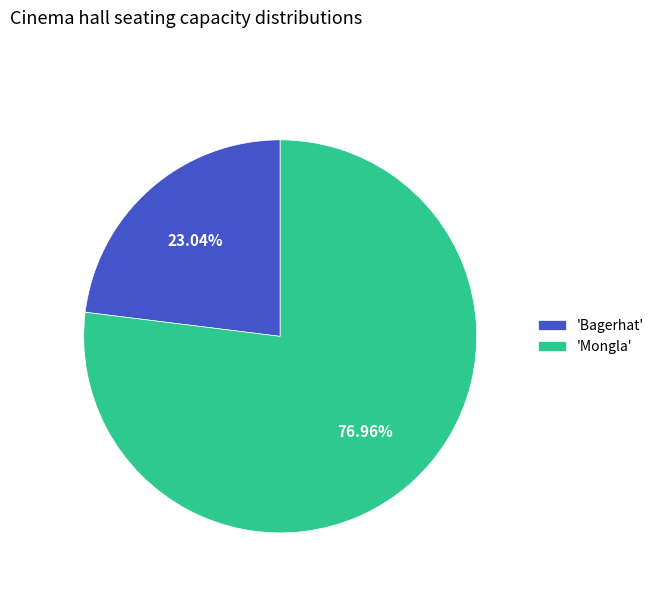

How many segments does this pie chart have?

2